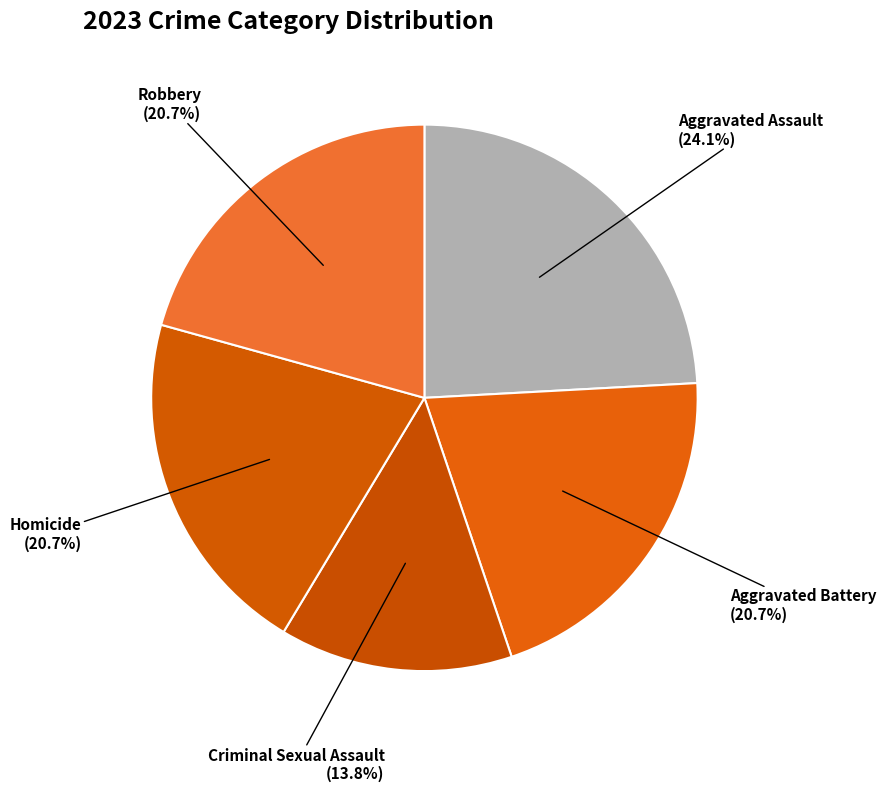

Count the number of slices in the pie.

5